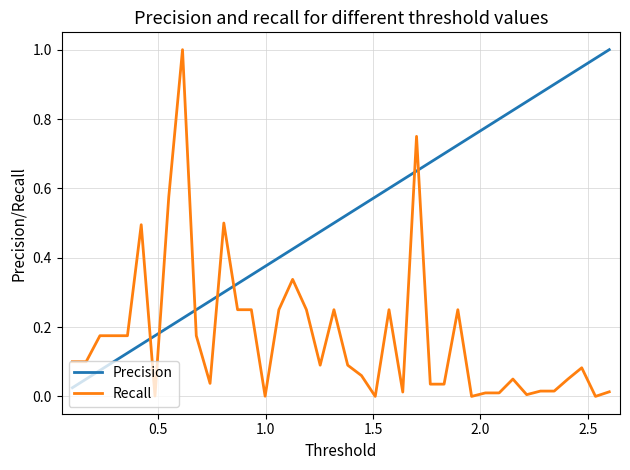

Which series ends up on top after the final intersection of Recall and Precision?

Precision